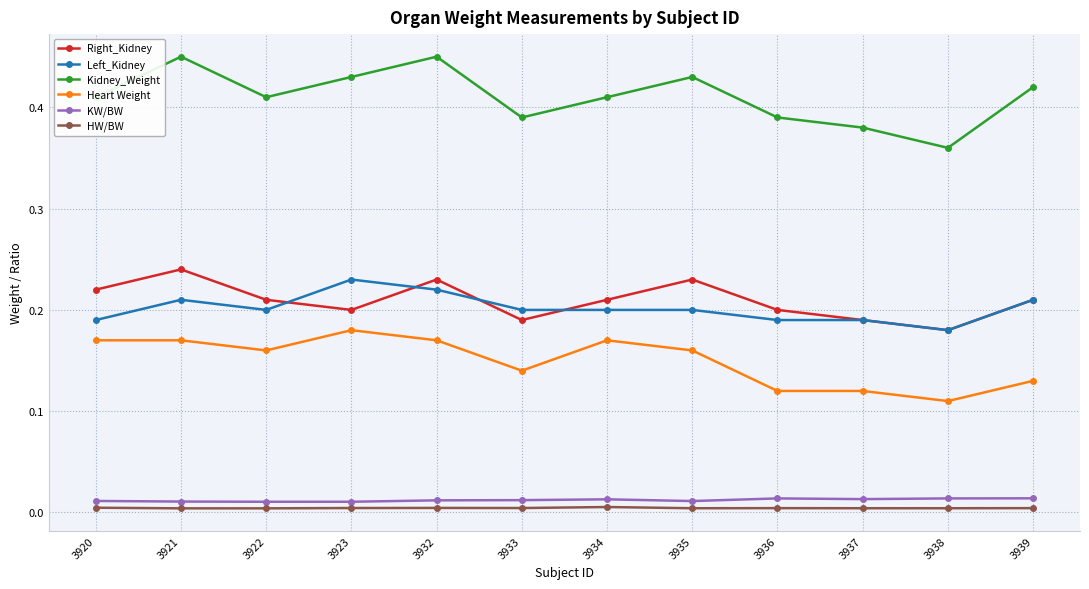

At 3920, list the series in order from largest to smallest.

Kidney_Weight, Right_Kidney, Left_Kidney, Heart Weight, KW/BW, HW/BW